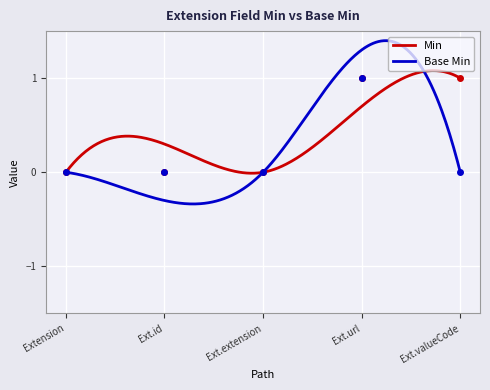

The value of Base Min at Ext.id is 0. True or false?

True